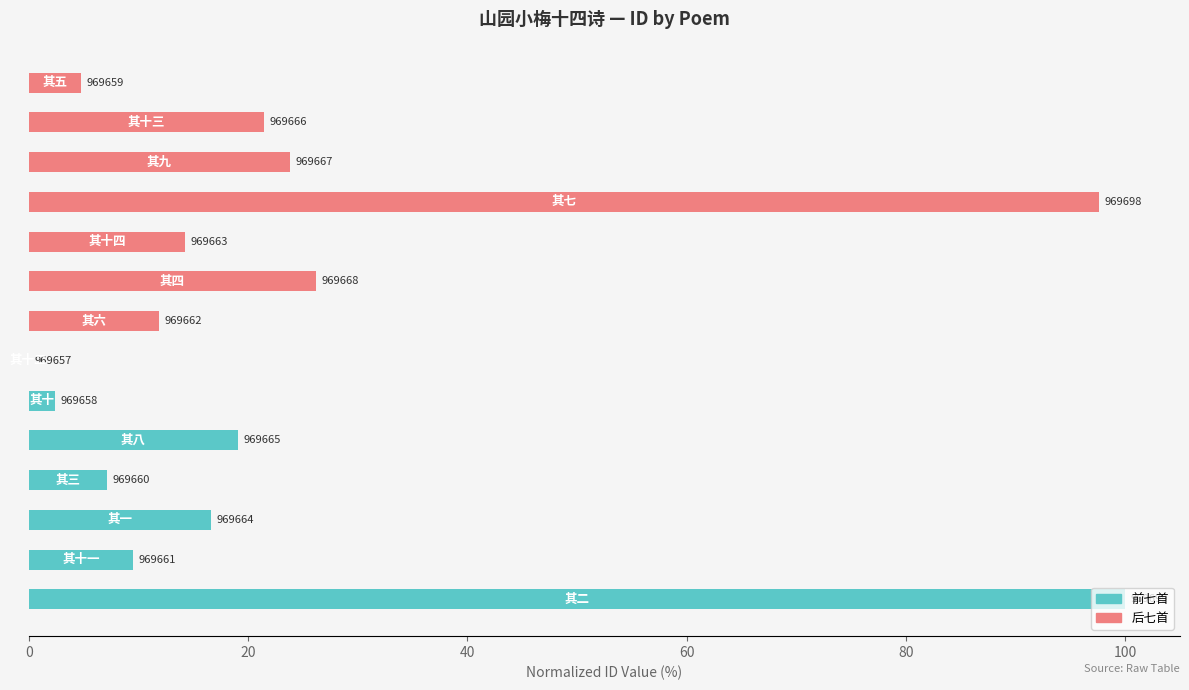

What is the difference between the second highest and second lowest values?

95.2